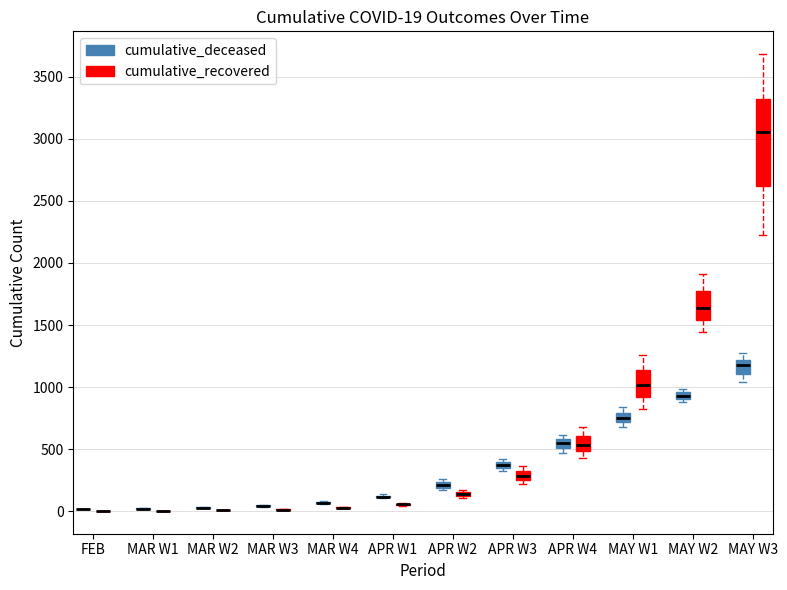

Which box is the tallest, from its lower edge to its upper edge?

MAY W3 (cumulative_recovered)